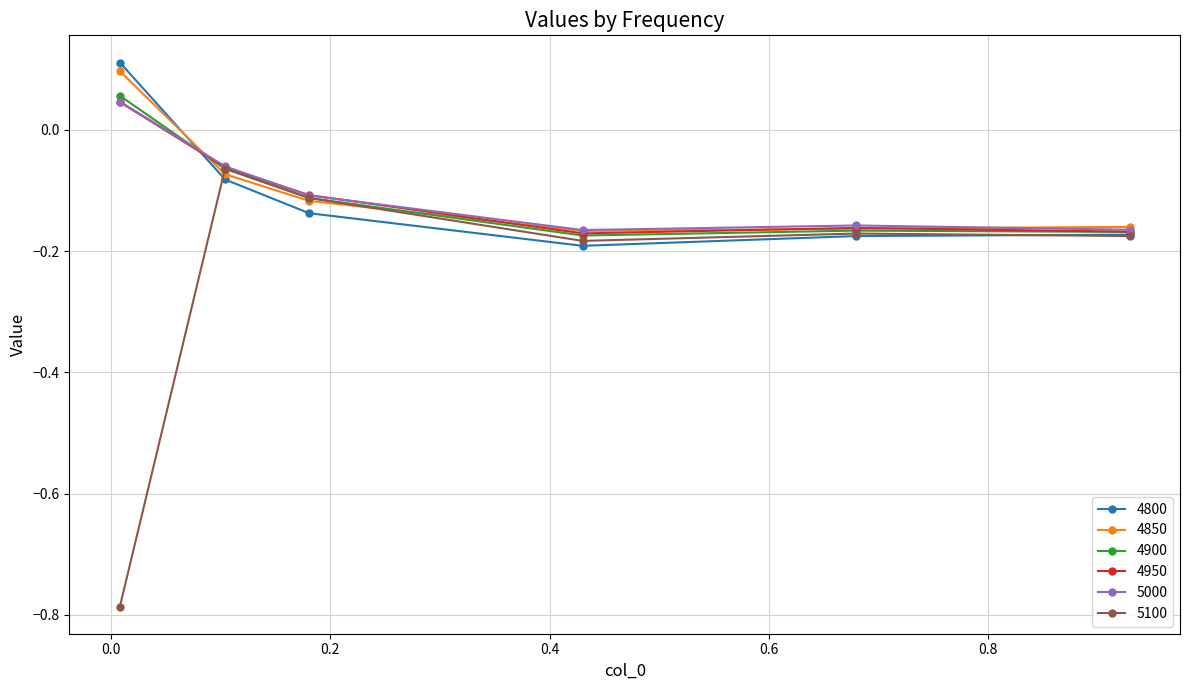

Which series has the widest spread of values?

5100